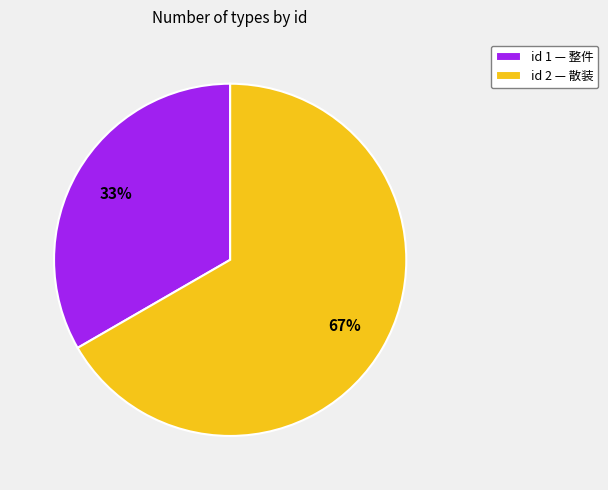

How many slices are in this pie chart?

2